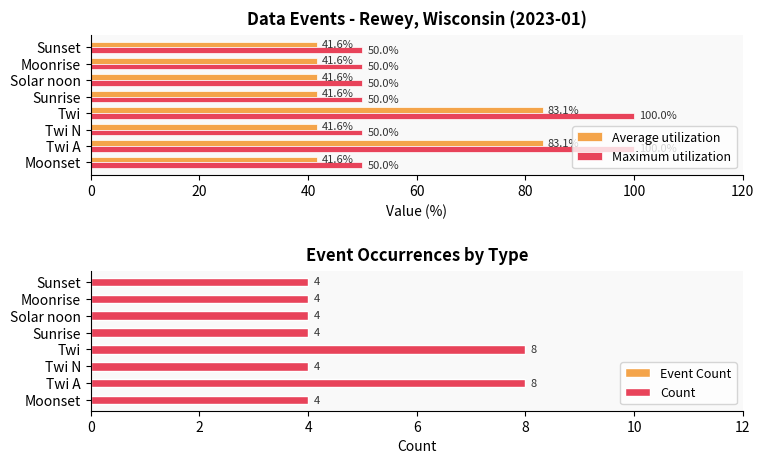

Between 0 and 120, which series saw the biggest shift?

Average utilization